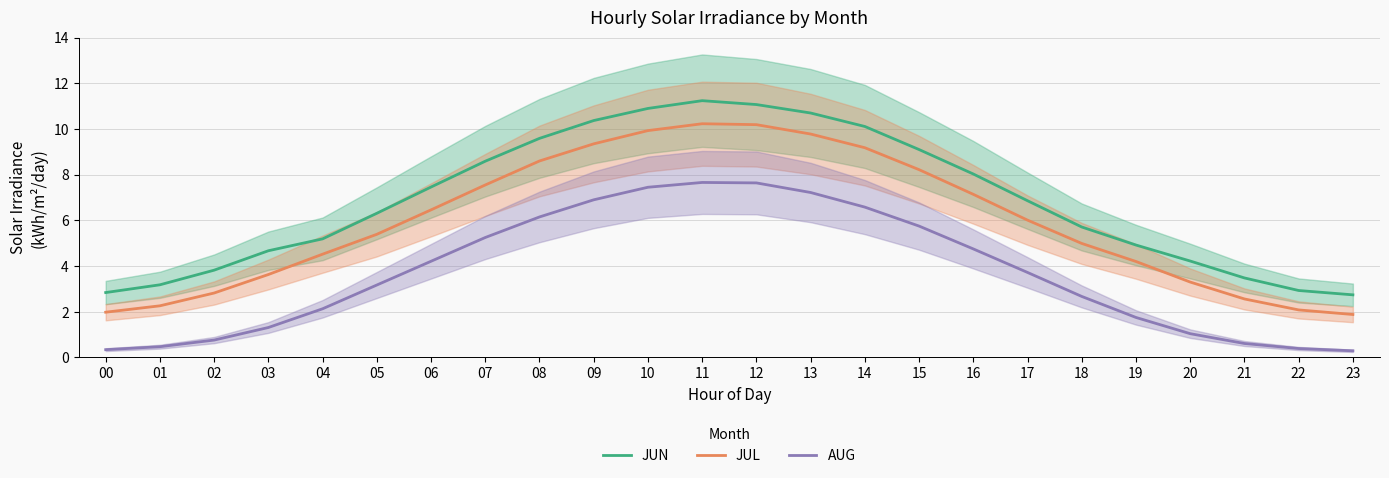

The value of JUN at 02 is 3.8. True or false?

True